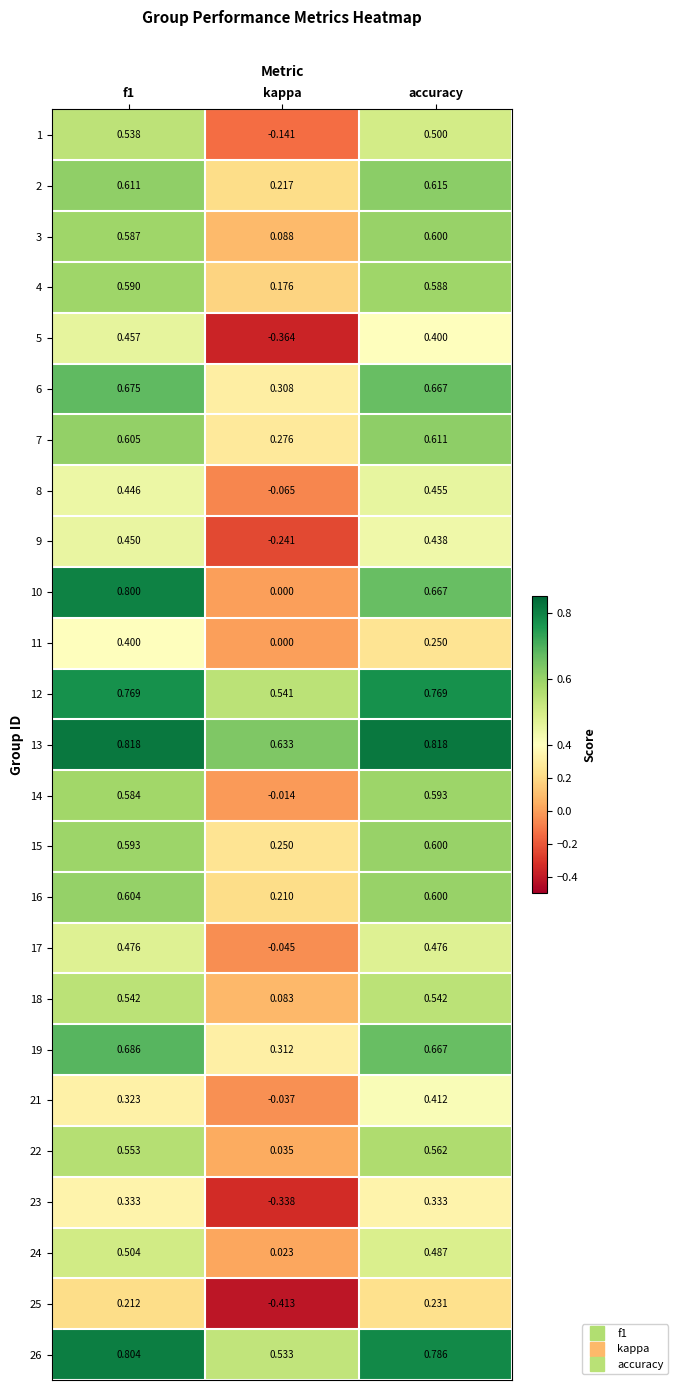

Which series changed the most between f1 and accuracy?

11